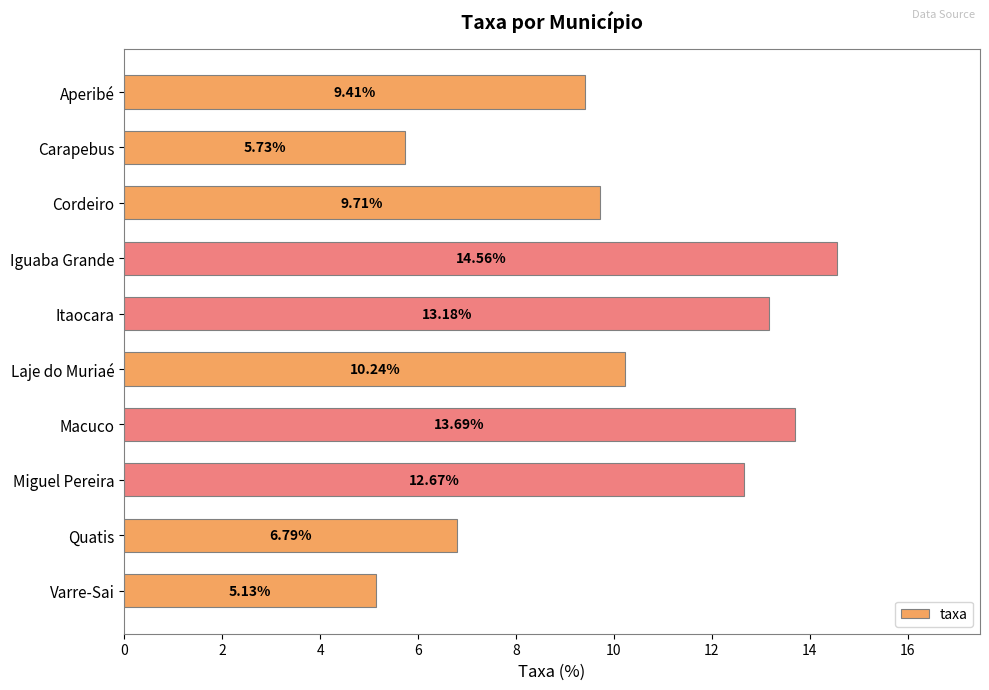

What is the label of the 1st bar from the bottom?

Varre-Sai